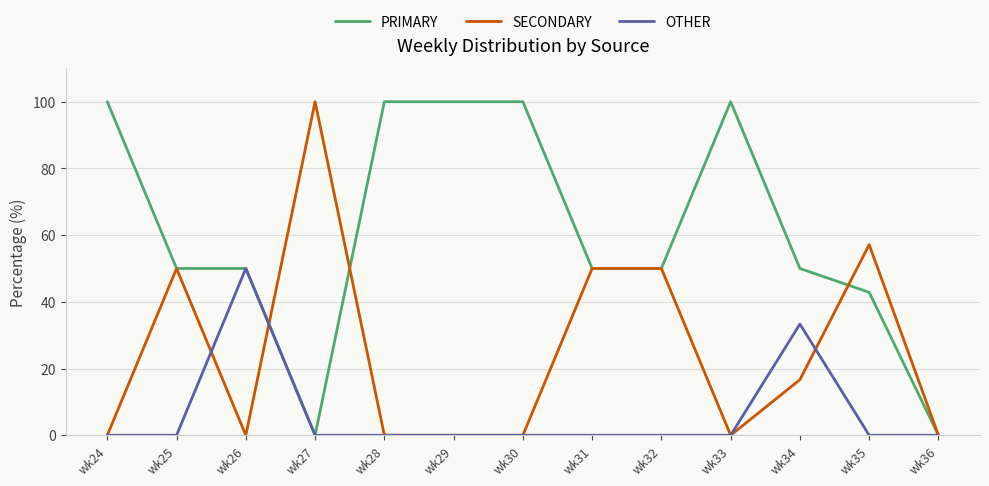

Reading right to left, extract all data points from this chart.

PRIMARY: wk36=0.0	wk35=42.9	wk34=50.0	wk33=100.0	wk32=50.0	wk31=50.0	wk30=100.0	wk29=100.0	wk28=100.0	wk27=0.0	wk26=50.0	wk25=50.0	wk24=100.0
SECONDARY: wk36=0.0	wk35=57.1	wk34=16.7	wk33=0.0	wk32=50.0	wk31=50.0	wk30=0.0	wk29=0.0	wk28=0.0	wk27=100.0	wk26=0.0	wk25=50.0	wk24=0.0
OTHER: wk36=0.0	wk35=0.0	wk34=33.3	wk33=0.0	wk32=0.0	wk31=0.0	wk30=0.0	wk29=0.0	wk28=0.0	wk27=0.0	wk26=50.0	wk25=0.0	wk24=0.0